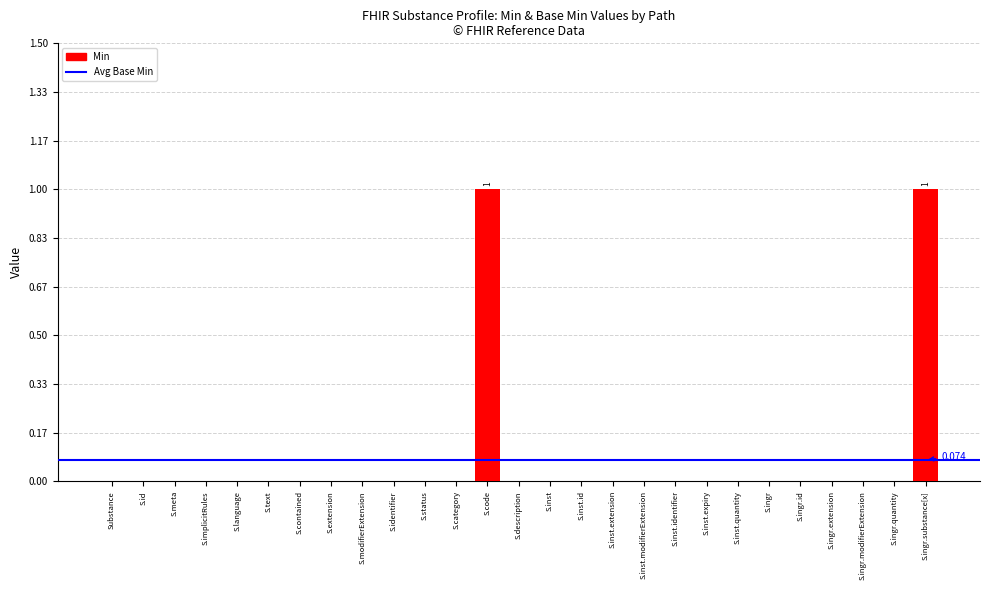

List the labels in order of value, smallest first.

Substance, S.id, S.meta, S.implicitRules, S.language, S.text, S.contained, S.extension, S.modifierExtension, S.identifier, S.status, S.category, S.description, S.inst, S.inst.id, S.inst.extension, S.inst.modifierExtension, S.inst.identifier, S.inst.expiry, S.inst.quantity, S.ingr, S.ingr.id, S.ingr.extension, S.ingr.modifierExtension, S.ingr.quantity, S.code, S.ingr.substance[x]